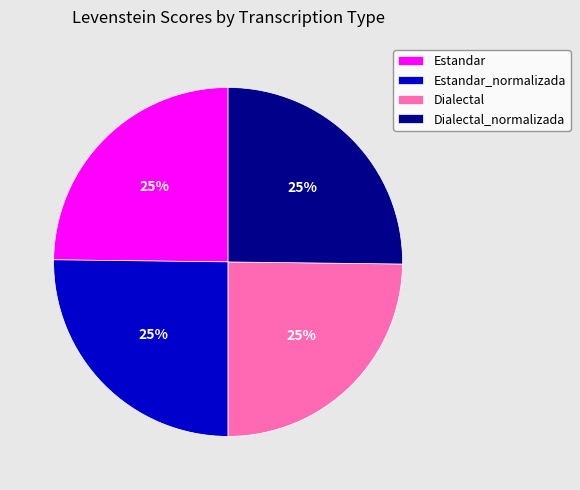

To the nearest percent, what portion does Dialectal_normalizada represent?

25%